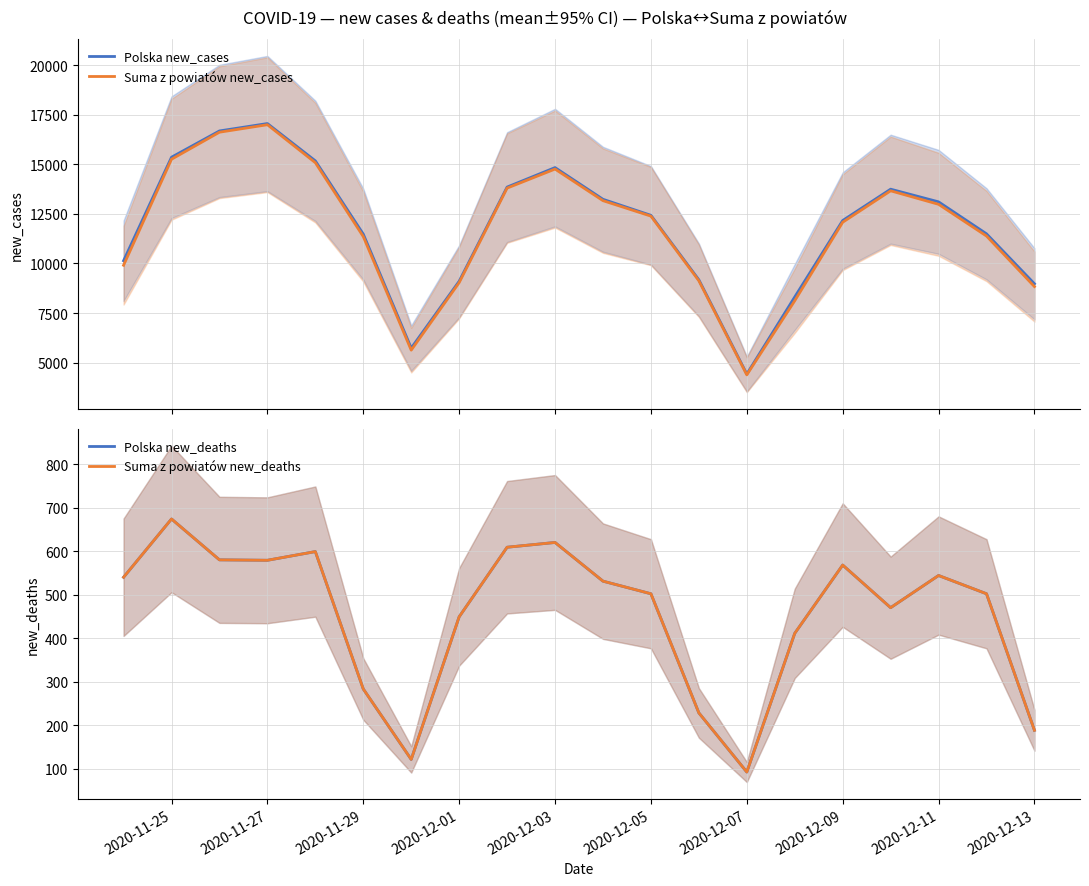

Does the chart display data point markers on the line(s)?

No